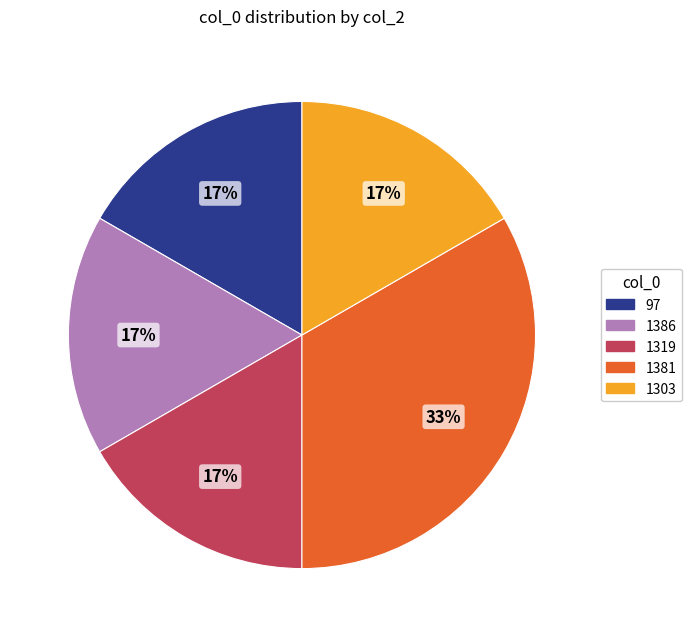

Does 1303 account for over 50% of the chart?

No